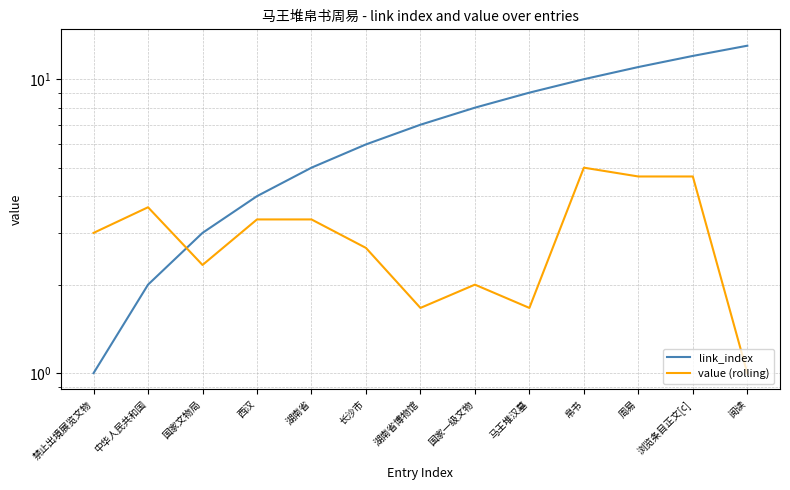

Which label corresponds to the smallest value in the chart?

禁止出境展览文物